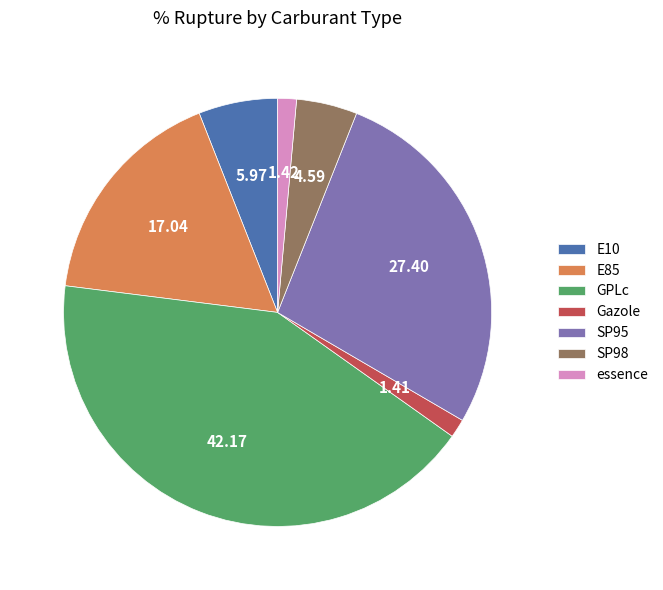

Is the sum of GPLc and SP95 greater than half?

Yes